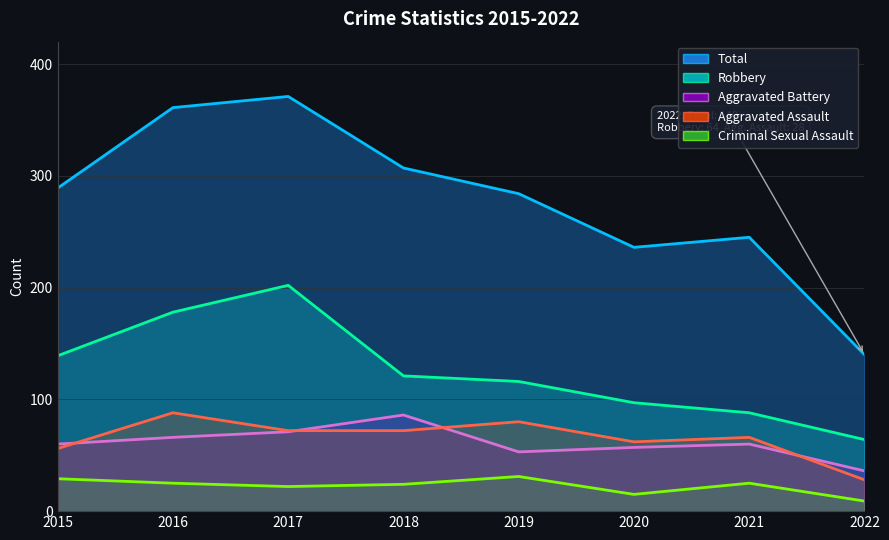

Between 2015 and 2020, which series saw the biggest shift?

Total